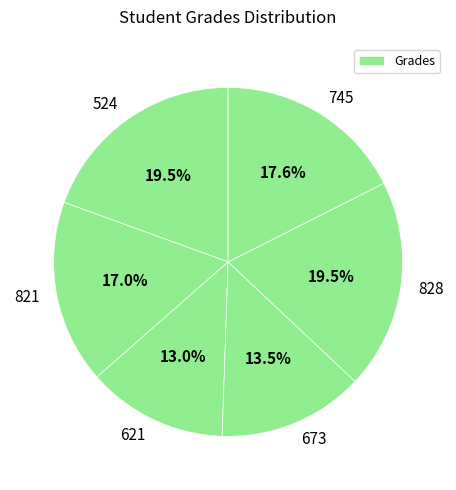

Rank the categories by value from highest to lowest.

524, 828, 745, 821, 673, 621